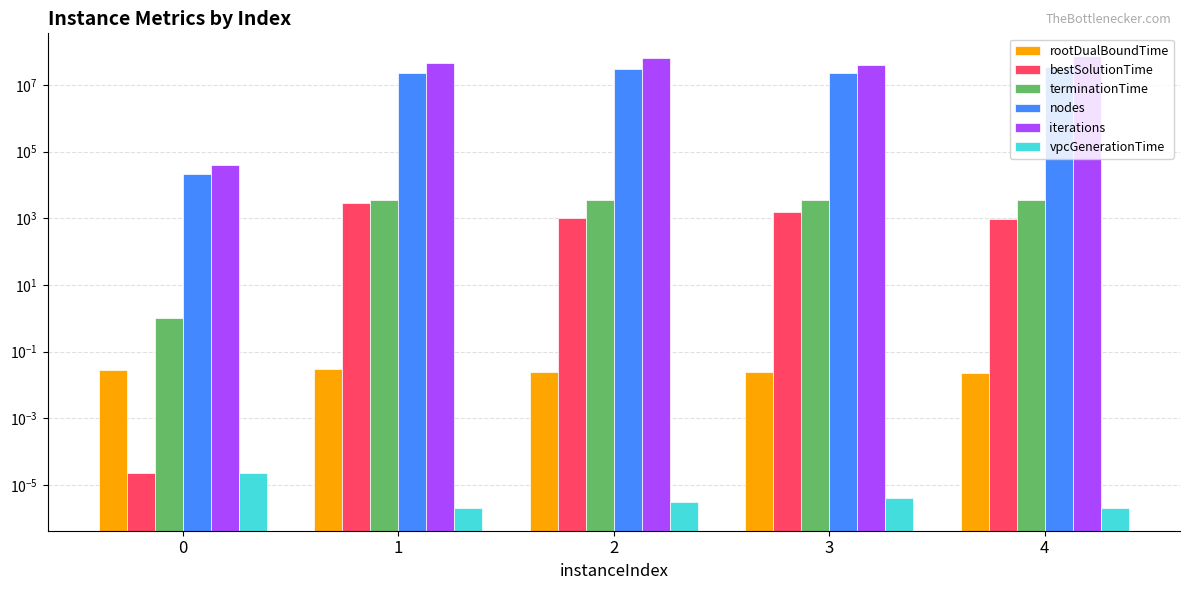

What is the difference between the highest and lowest values at 3?

40609107.0